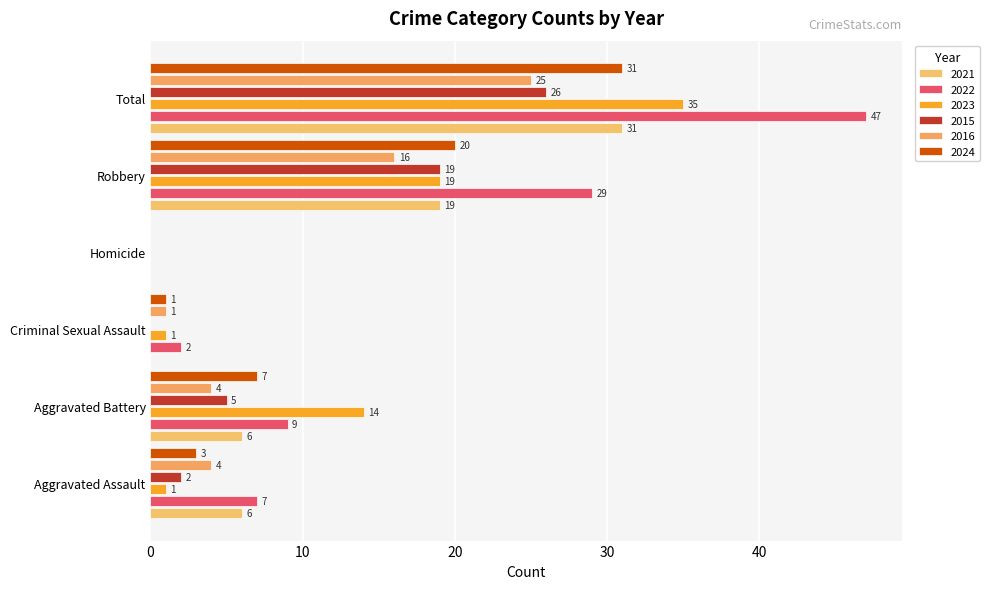

What are all the series names shown in the legend?

2021, 2022, 2023, 2015, 2016, 2024